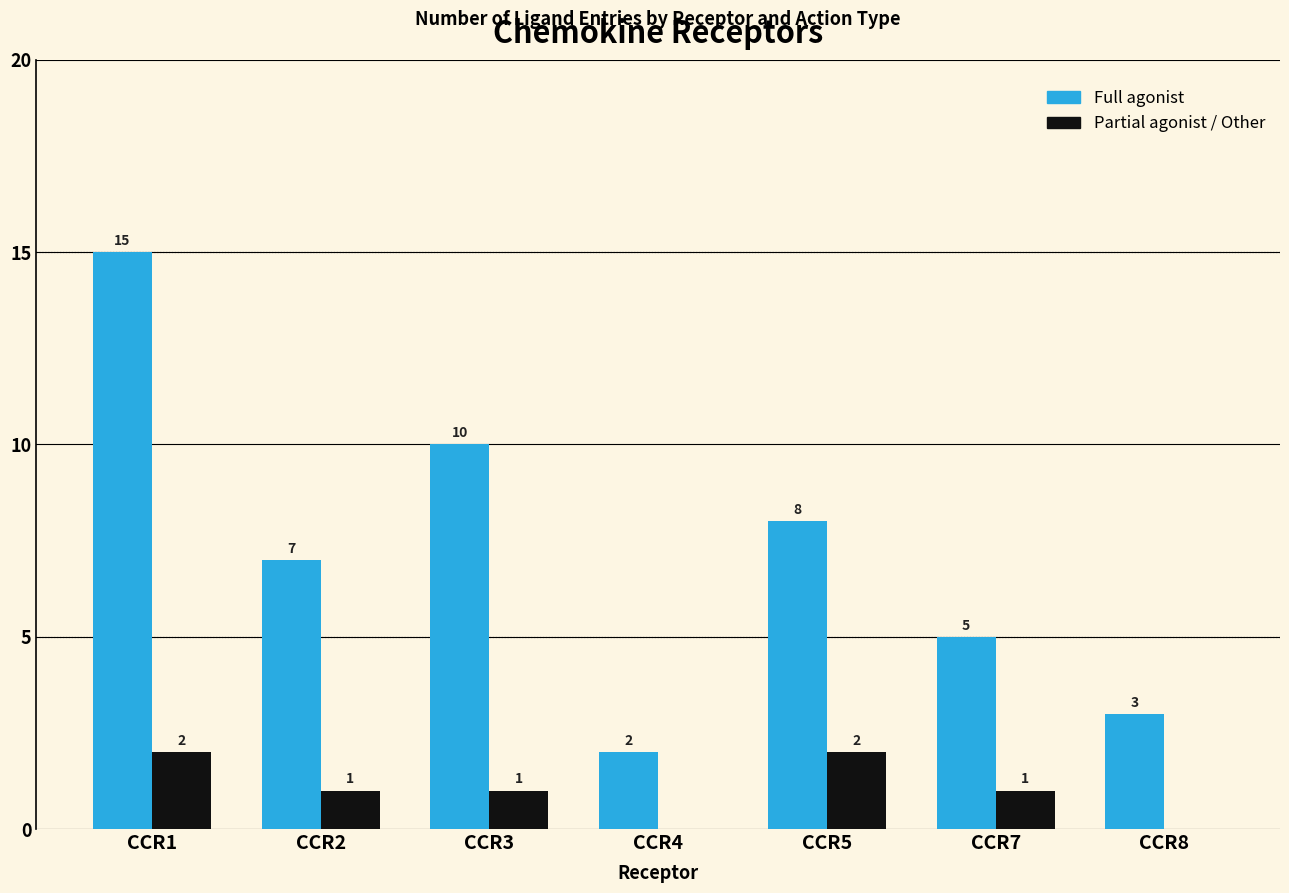

Between CCR1 and CCR7, which series saw the biggest shift?

Full agonist